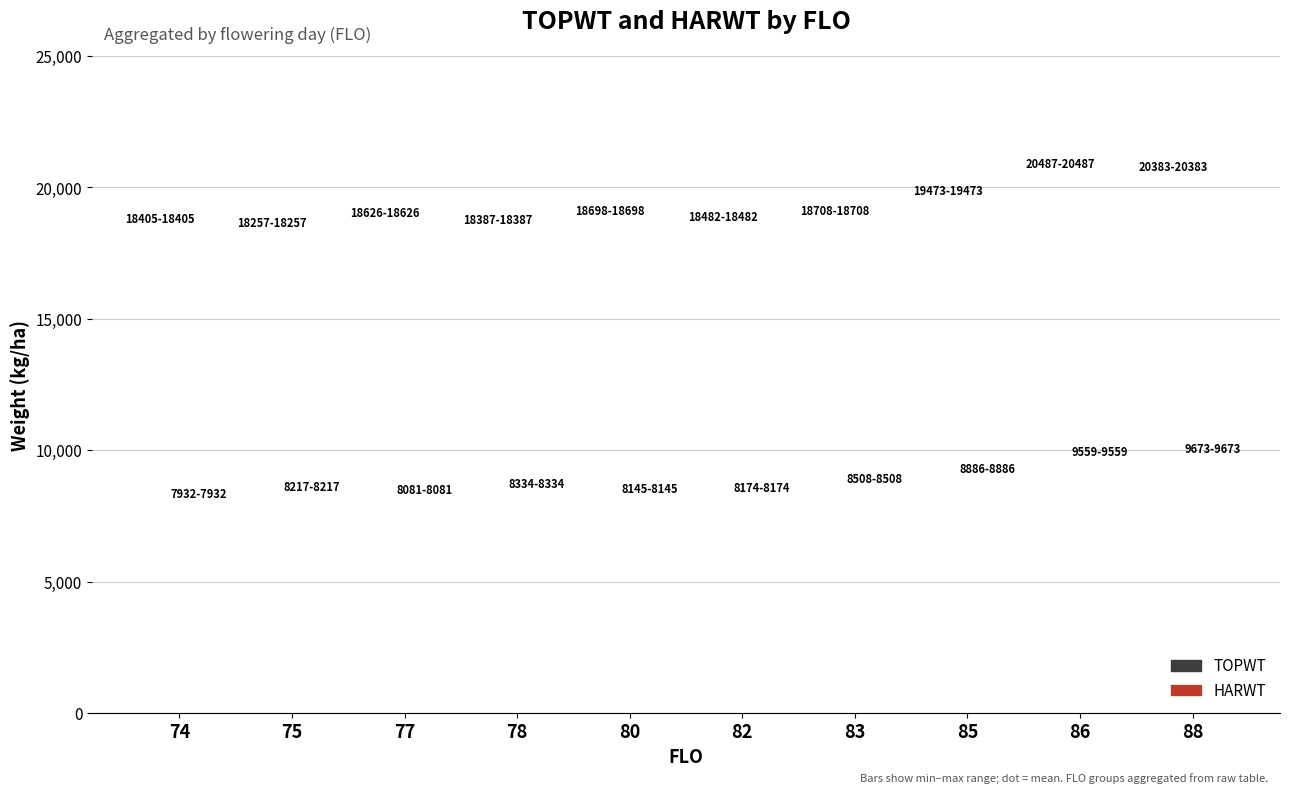

Which has a higher value, 75 or 85?

85